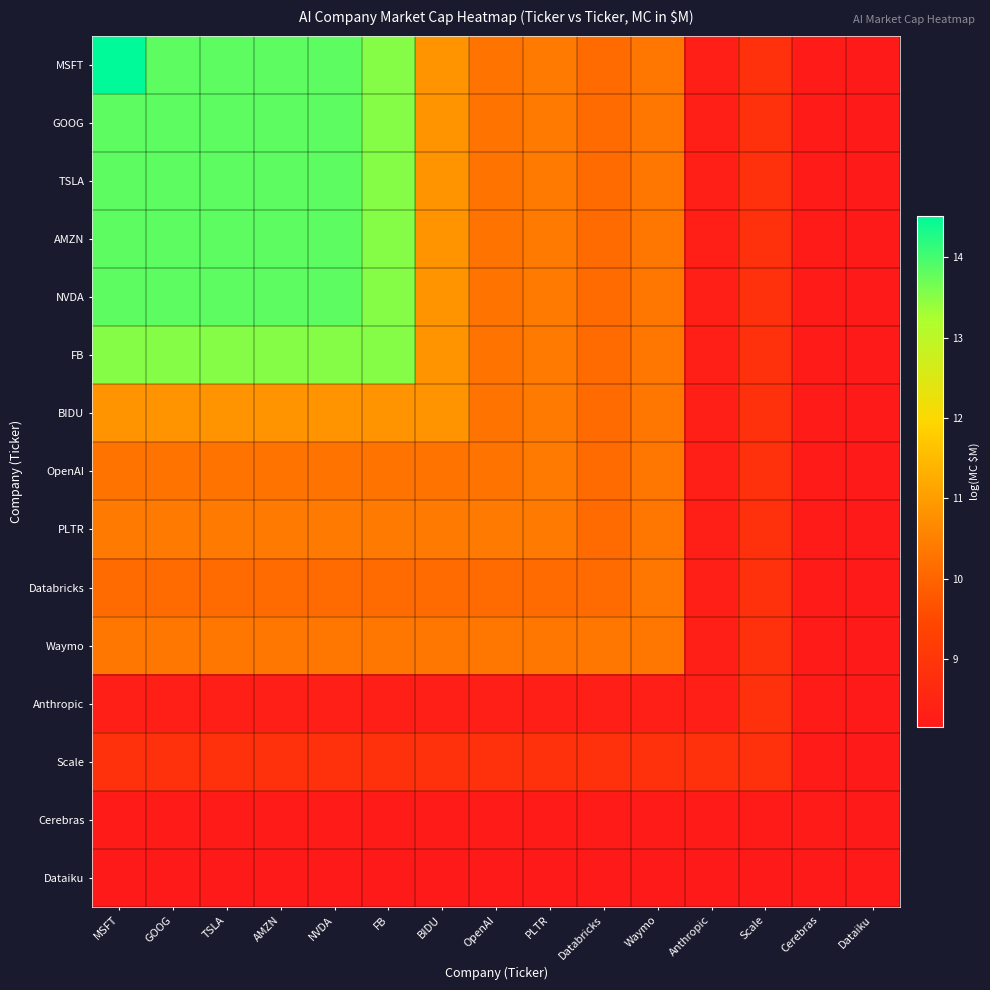

Reading left to right, extract all data points from this chart.

MSFT: MSFT=14.5	GOOG=13.8	TSLA=13.8	AMZN=13.8	NVDA=13.8	FB=13.5	BIDU=10.8	OpenAI=10.3	PLTR=10.4	Databricks=10.1	Waymo=10.3	Anthropic=8.3	Scale=8.9	Cerebras=8.2	Dataiku=8.2
GOOG: MSFT=13.8	GOOG=13.8	TSLA=13.8	AMZN=13.8	NVDA=13.8	FB=13.5	BIDU=10.8	OpenAI=10.3	PLTR=10.4	Databricks=10.1	Waymo=10.3	Anthropic=8.3	Scale=8.9	Cerebras=8.2	Dataiku=8.2
TSLA: MSFT=13.8	GOOG=13.8	TSLA=13.8	AMZN=13.8	NVDA=13.8	FB=13.5	BIDU=10.8	OpenAI=10.3	PLTR=10.4	Databricks=10.1	Waymo=10.3	Anthropic=8.3	Scale=8.9	Cerebras=8.2	Dataiku=8.2
AMZN: MSFT=13.8	GOOG=13.8	TSLA=13.8	AMZN=13.8	NVDA=13.8	FB=13.5	BIDU=10.8	OpenAI=10.3	PLTR=10.4	Databricks=10.1	Waymo=10.3	Anthropic=8.3	Scale=8.9	Cerebras=8.2	Dataiku=8.2
NVDA: MSFT=13.8	GOOG=13.8	TSLA=13.8	AMZN=13.8	NVDA=13.8	FB=13.5	BIDU=10.8	OpenAI=10.3	PLTR=10.4	Databricks=10.1	Waymo=10.3	Anthropic=8.3	Scale=8.9	Cerebras=8.2	Dataiku=8.2
FB: MSFT=13.5	GOOG=13.5	TSLA=13.5	AMZN=13.5	NVDA=13.5	FB=13.5	BIDU=10.8	OpenAI=10.3	PLTR=10.4	Databricks=10.1	Waymo=10.3	Anthropic=8.3	Scale=8.9	Cerebras=8.2	Dataiku=8.2
BIDU: MSFT=10.8	GOOG=10.8	TSLA=10.8	AMZN=10.8	NVDA=10.8	FB=10.8	BIDU=10.8	OpenAI=10.3	PLTR=10.4	Databricks=10.1	Waymo=10.3	Anthropic=8.3	Scale=8.9	Cerebras=8.2	Dataiku=8.2
OpenAI: MSFT=10.3	GOOG=10.3	TSLA=10.3	AMZN=10.3	NVDA=10.3	FB=10.3	BIDU=10.3	OpenAI=10.3	PLTR=10.4	Databricks=10.1	Waymo=10.3	Anthropic=8.3	Scale=8.9	Cerebras=8.2	Dataiku=8.2
PLTR: MSFT=10.4	GOOG=10.4	TSLA=10.4	AMZN=10.4	NVDA=10.4	FB=10.4	BIDU=10.4	OpenAI=10.4	PLTR=10.4	Databricks=10.1	Waymo=10.3	Anthropic=8.3	Scale=8.9	Cerebras=8.2	Dataiku=8.2
Databricks: MSFT=10.1	GOOG=10.1	TSLA=10.1	AMZN=10.1	NVDA=10.1	FB=10.1	BIDU=10.1	OpenAI=10.1	PLTR=10.1	Databricks=10.1	Waymo=10.3	Anthropic=8.3	Scale=8.9	Cerebras=8.2	Dataiku=8.2
Waymo: MSFT=10.3	GOOG=10.3	TSLA=10.3	AMZN=10.3	NVDA=10.3	FB=10.3	BIDU=10.3	OpenAI=10.3	PLTR=10.3	Databricks=10.3	Waymo=10.3	Anthropic=8.3	Scale=8.9	Cerebras=8.2	Dataiku=8.2
Anthropic: MSFT=8.3	GOOG=8.3	TSLA=8.3	AMZN=8.3	NVDA=8.3	FB=8.3	BIDU=8.3	OpenAI=8.3	PLTR=8.3	Databricks=8.3	Waymo=8.3	Anthropic=8.3	Scale=8.9	Cerebras=8.2	Dataiku=8.2
Scale: MSFT=8.9	GOOG=8.9	TSLA=8.9	AMZN=8.9	NVDA=8.9	FB=8.9	BIDU=8.9	OpenAI=8.9	PLTR=8.9	Databricks=8.9	Waymo=8.9	Anthropic=8.9	Scale=8.9	Cerebras=8.2	Dataiku=8.2
Cerebras: MSFT=8.2	GOOG=8.2	TSLA=8.2	AMZN=8.2	NVDA=8.2	FB=8.2	BIDU=8.2	OpenAI=8.2	PLTR=8.2	Databricks=8.2	Waymo=8.2	Anthropic=8.2	Scale=8.2	Cerebras=8.2	Dataiku=8.2
Dataiku: MSFT=8.2	GOOG=8.2	TSLA=8.2	AMZN=8.2	NVDA=8.2	FB=8.2	BIDU=8.2	OpenAI=8.2	PLTR=8.2	Databricks=8.2	Waymo=8.2	Anthropic=8.2	Scale=8.2	Cerebras=8.2	Dataiku=8.2